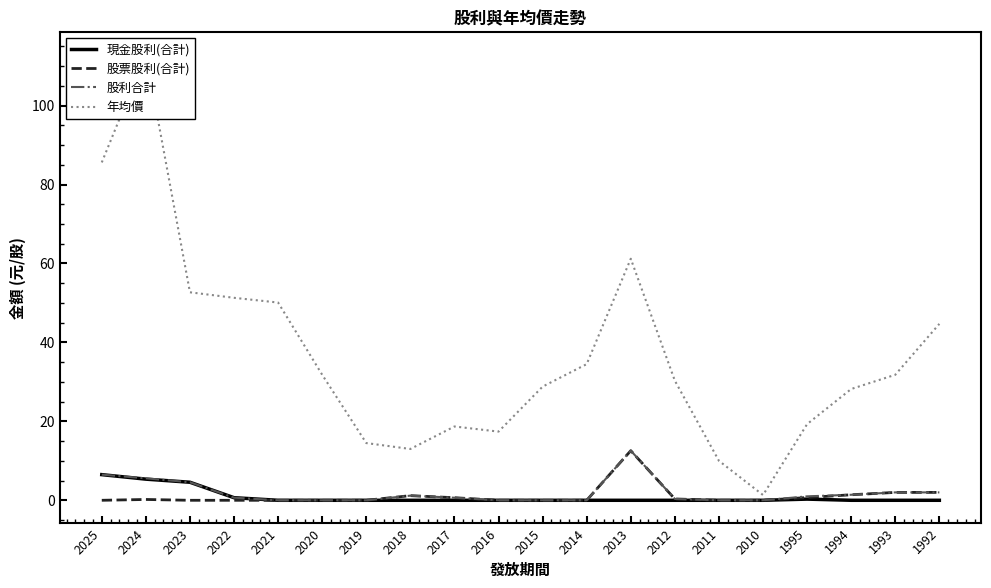

Rank the series by their maximum value, from lowest to highest.

現金股利(合計), 股票股利(合計), 股利合計, 年均價